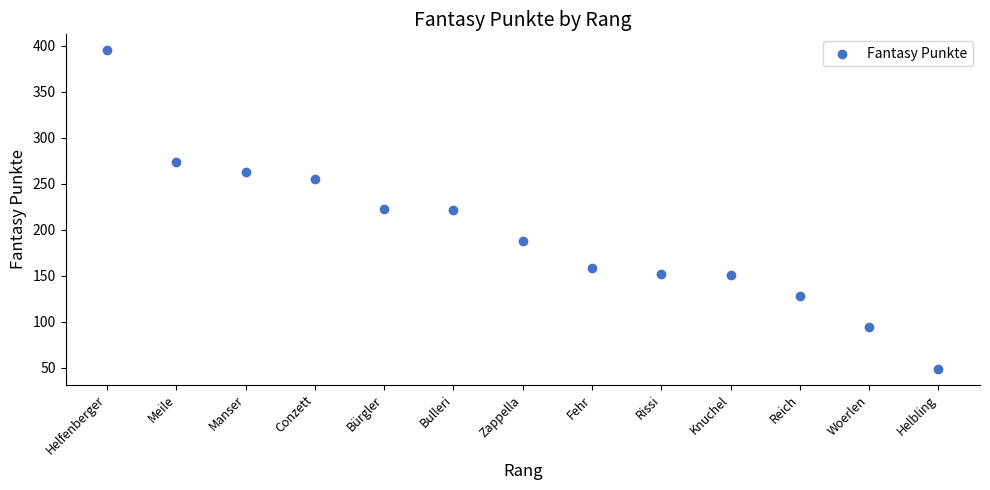

What is the range of Y values (max minus min)?

346